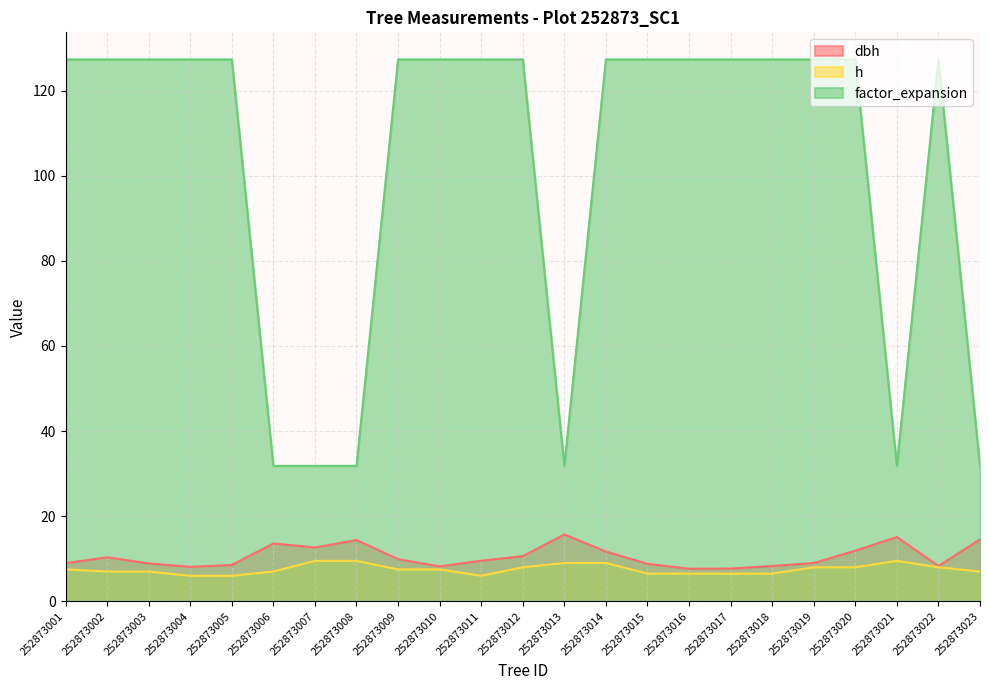

How many lines are shown in the chart?

3